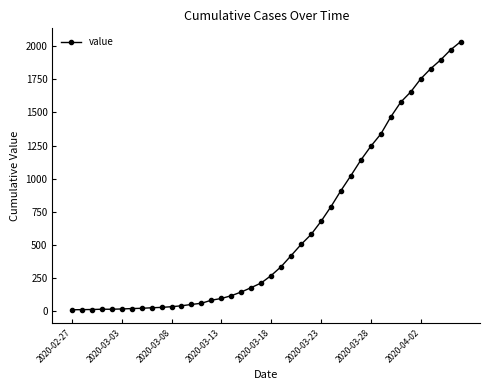

What is the average value?

616